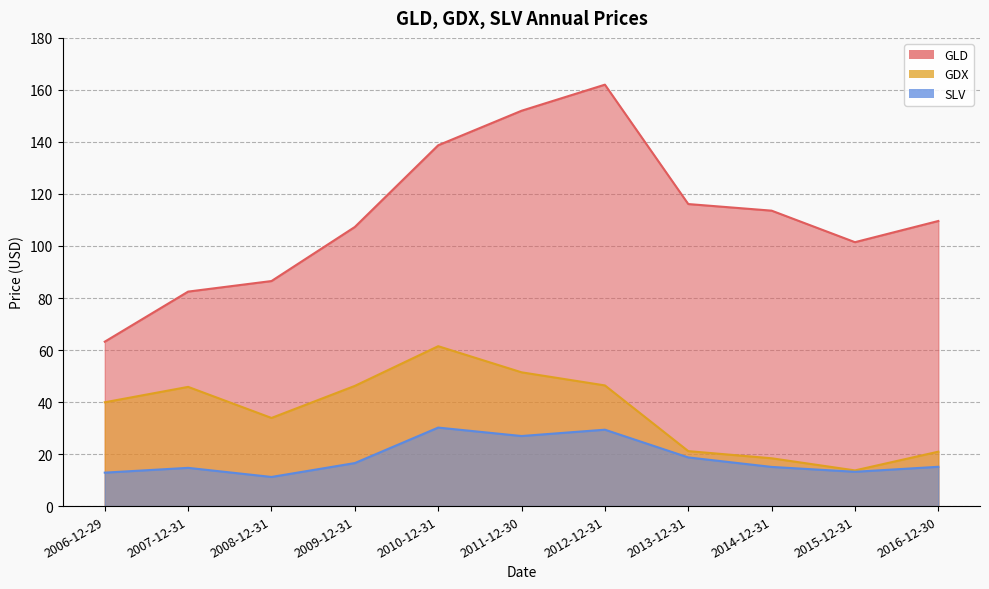

Reading right to left, list all the values displayed in this chart.

GLD: 109.6	101.5	113.6	116.1	162.0	152.0	138.7	107.3	86.5	82.5	63.2
GDX: 20.9	13.7	18.4	21.1	46.4	51.4	61.5	46.2	33.9	45.8	39.9
SLV: 15.1	13.2	15.1	18.7	29.4	26.9	30.2	16.5	11.2	14.7	12.9